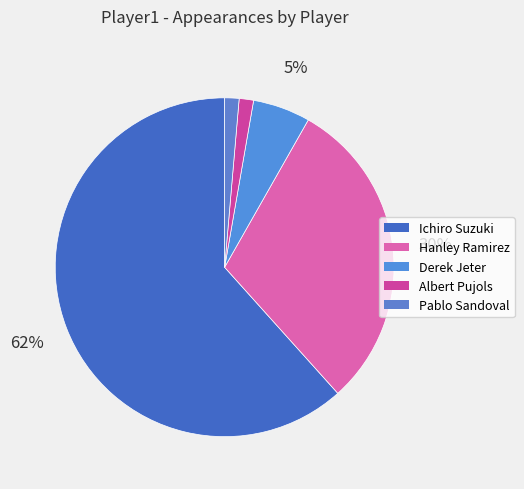

The Ichiro Suzuki slice represents 62% of the pie. True or false?

True